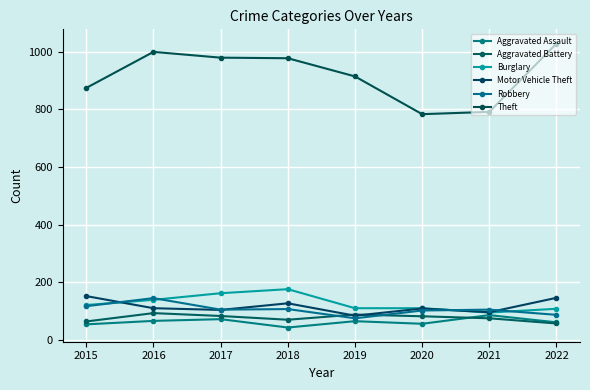

Is this an area chart (filled region under the line)?

No